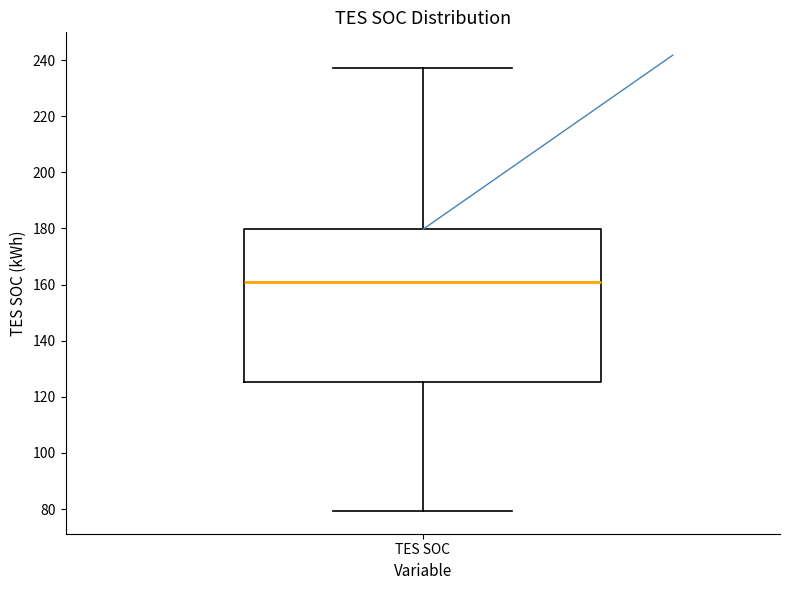

Transcribe this box plot: give where the median line is, the range the box spans, and where the two whiskers end, as read against the y-axis. The values are not printed on the chart, so give them approximately, as read against the axis.

median 160, box 126 to 180, whiskers 80 to 238